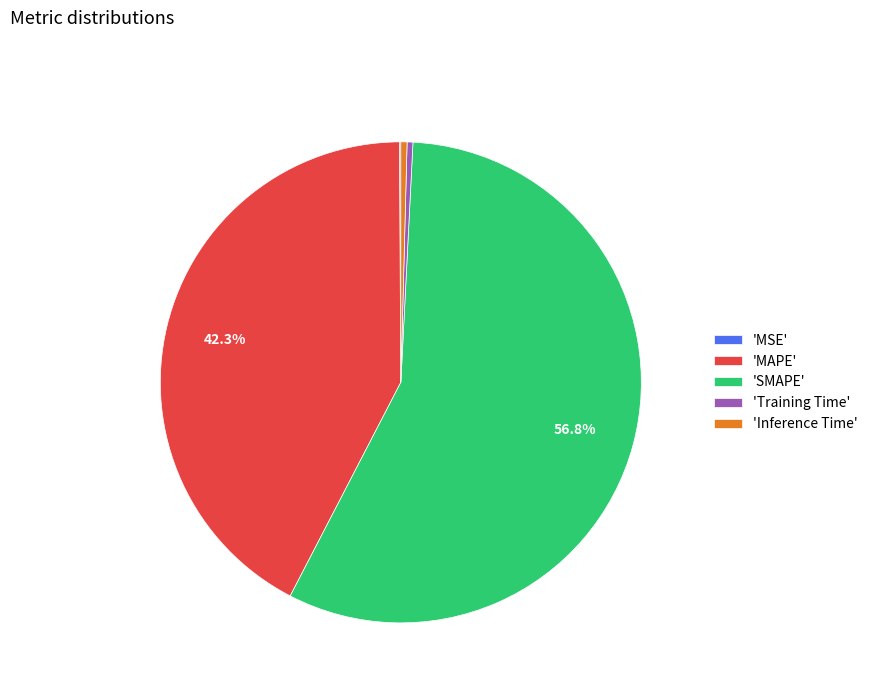

Does any single category account for the majority?

Yes